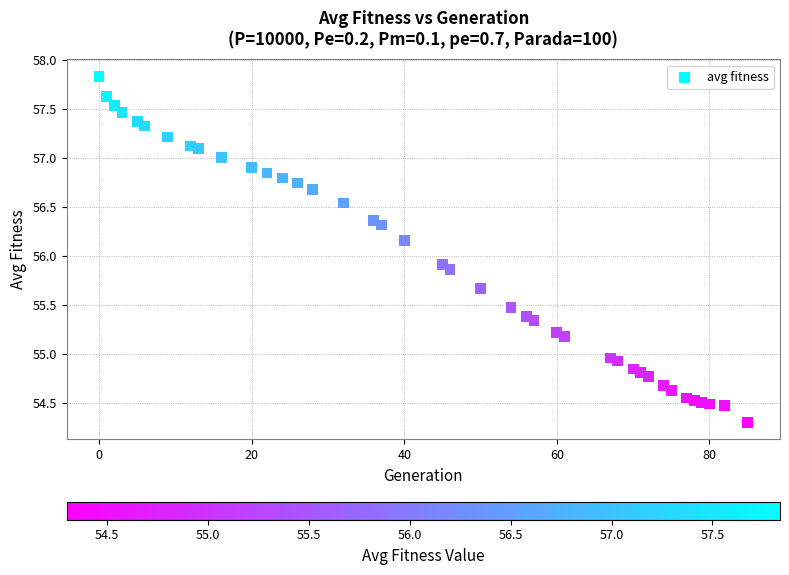

What is the range of X values (max minus min)?

85.0